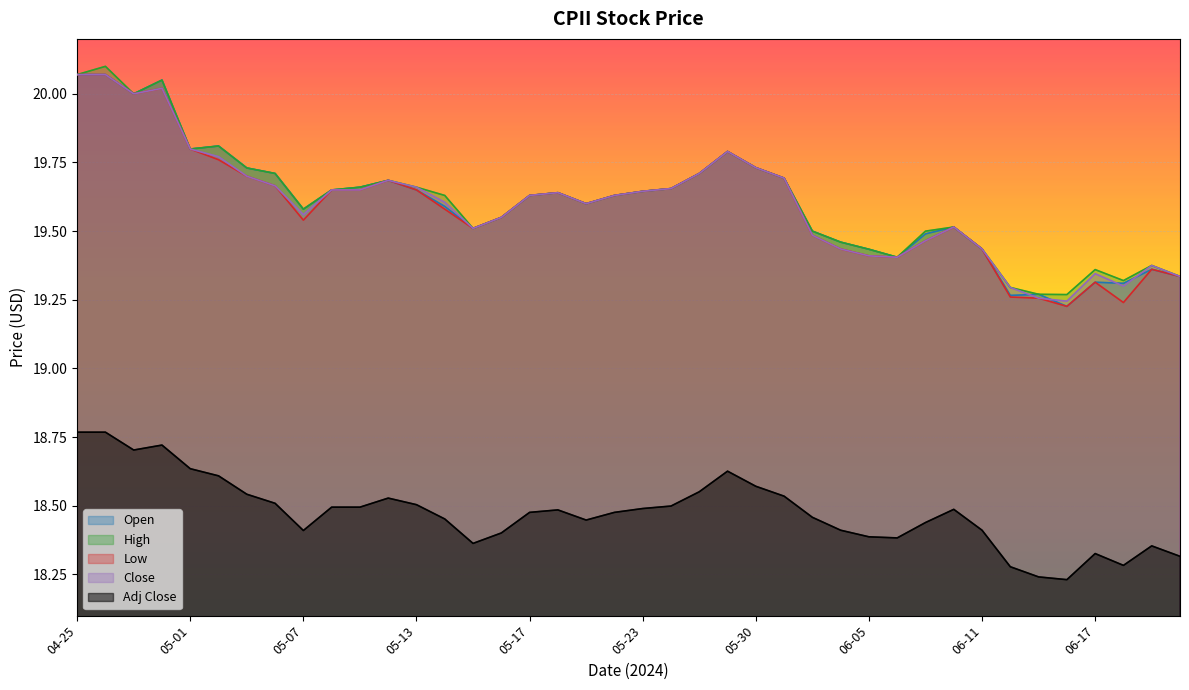

Is it true that Close equals 19.7 at 2024-05-03?

True